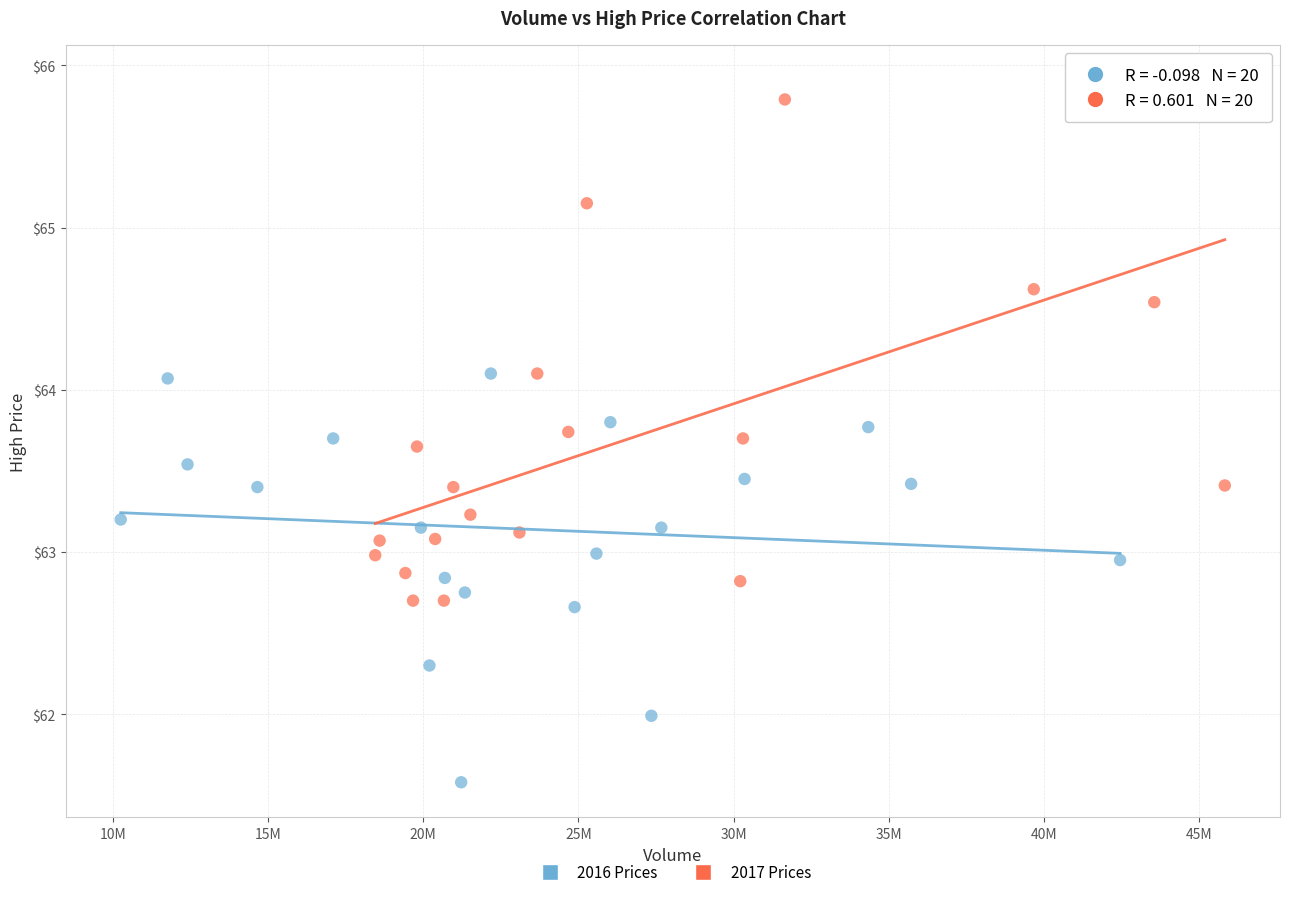

Which series contains the highest Y value?

2017 Prices